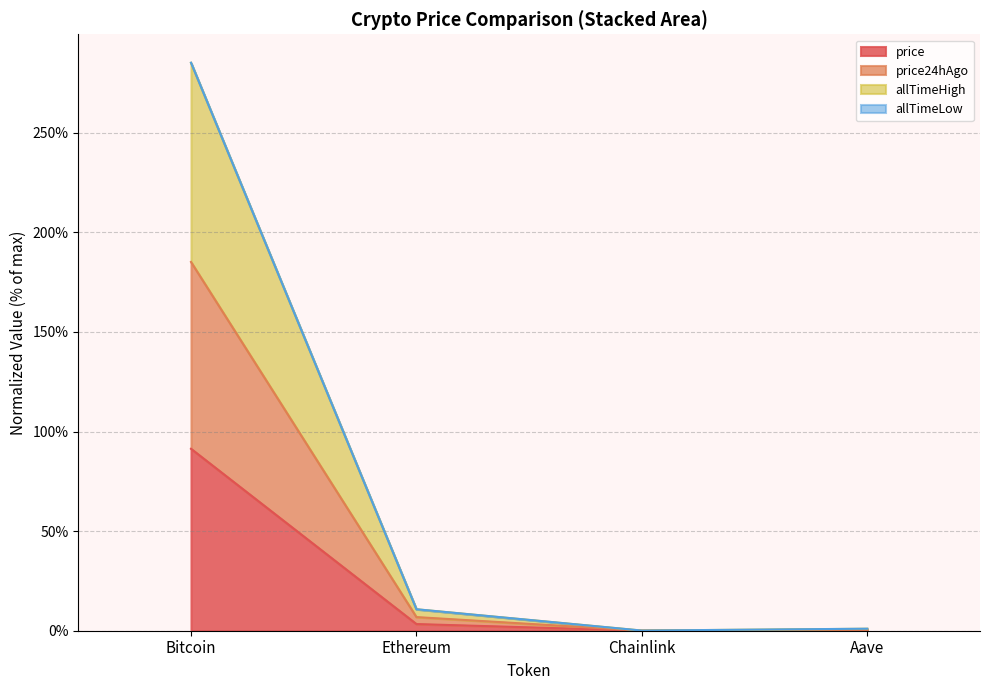

At how many categories does at least one series exceed 188?

1